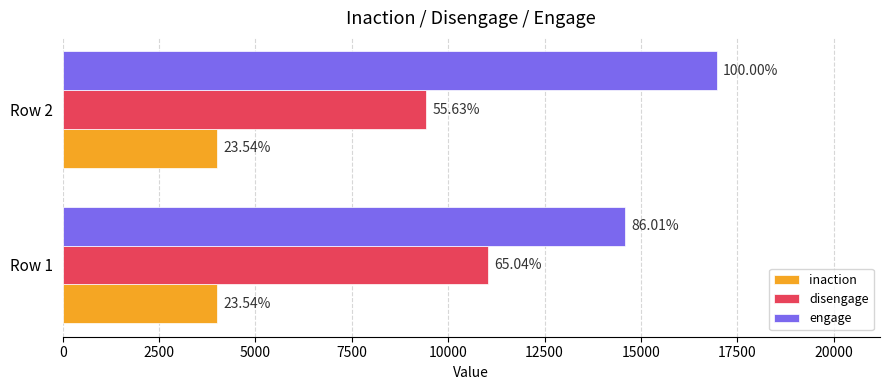

What are all the series names shown in the legend?

inaction, disengage, engage